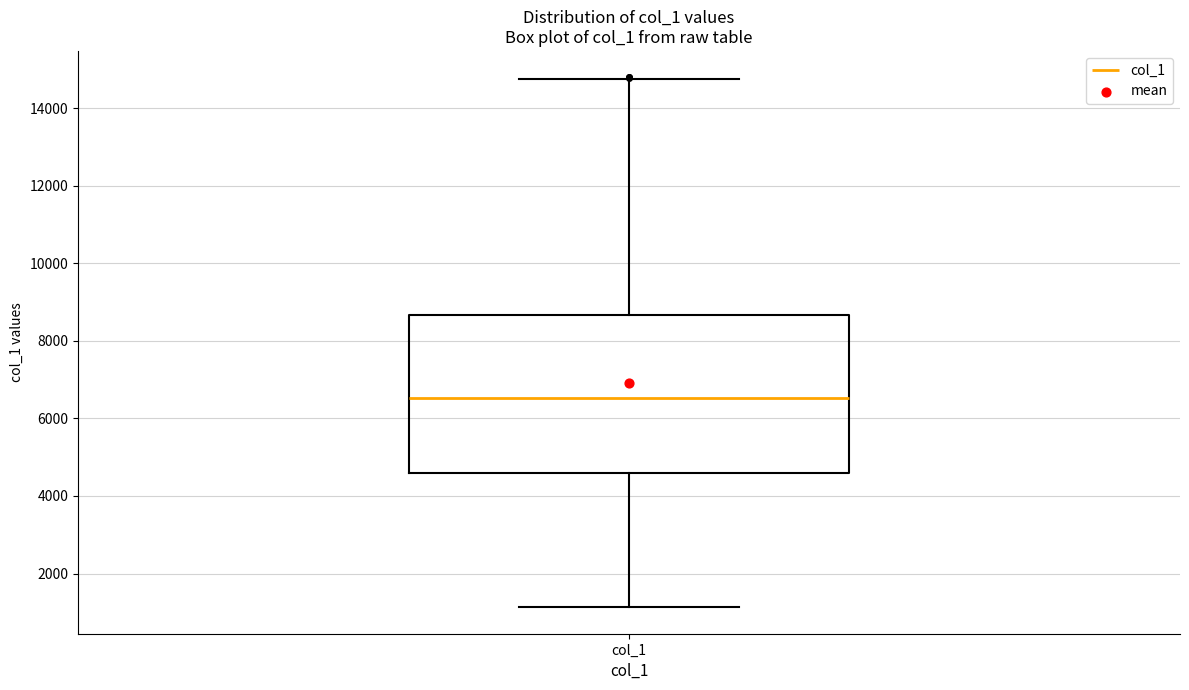

Where does the lower whisker of the box for col_1 end on the y-axis? The values are not printed on the chart, so give them approximately, as read against the axis.

1200